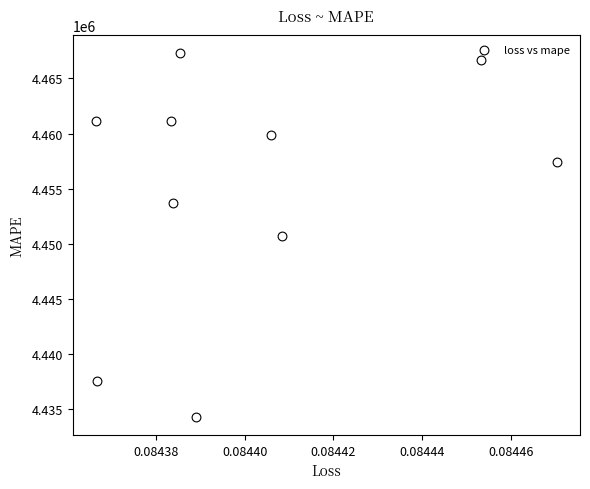

What is the range of Y values (max minus min)?

32915.0